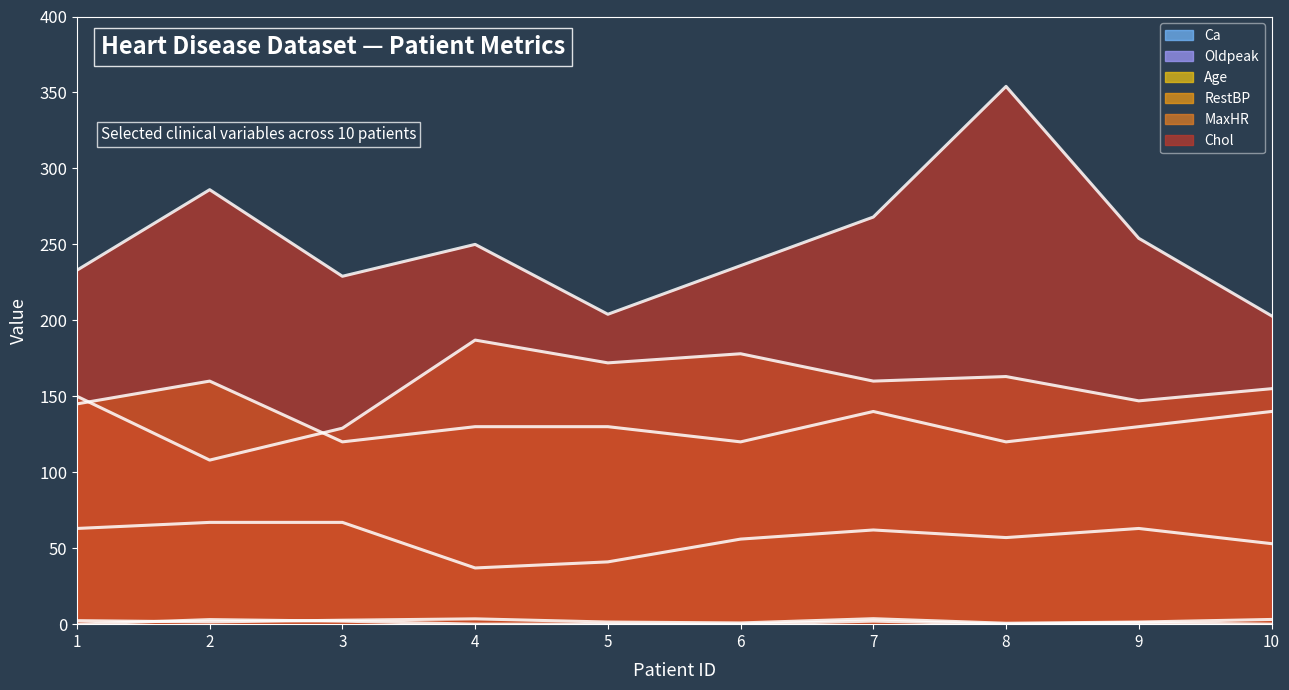

True or false: Age (line) has more than 0 interior local peaks.

True